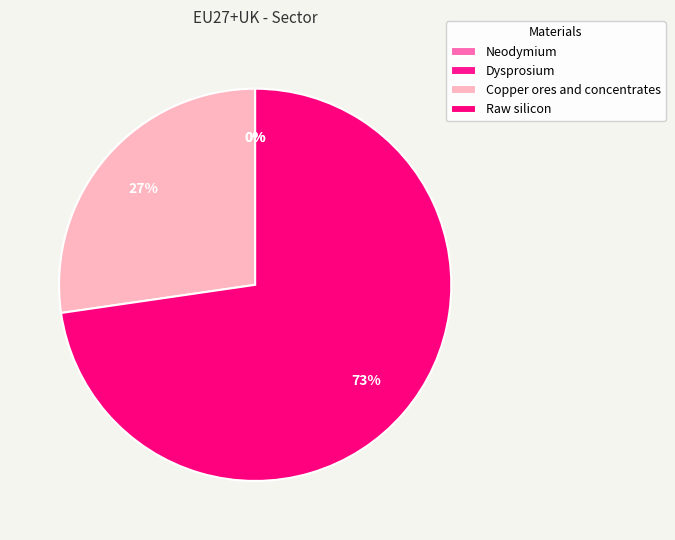

What is the change in value from Dysprosium to Raw silicon?

+208.2